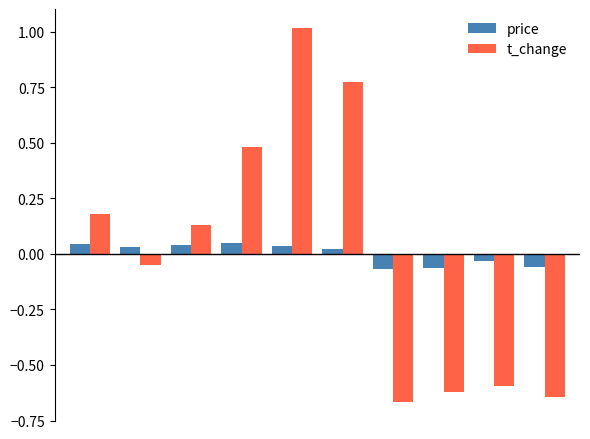

Which series has the widest spread of values?

t_change